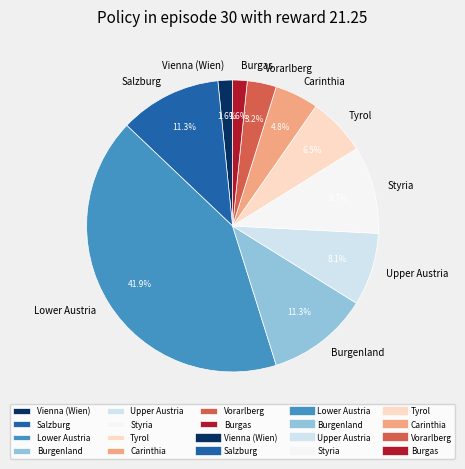

Approximately how many times larger is the value at Vorarlberg compared to Burgas?

2.0